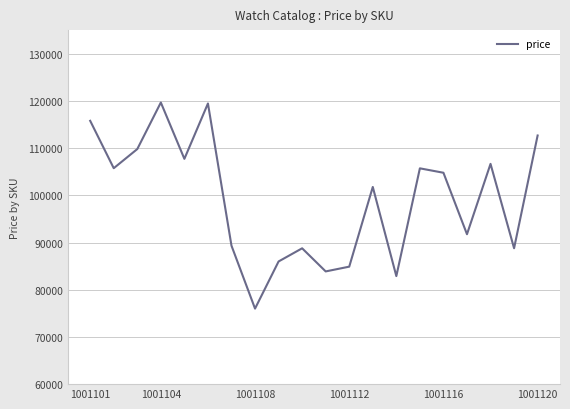

What is the difference between the maximum and minimum values?

43663